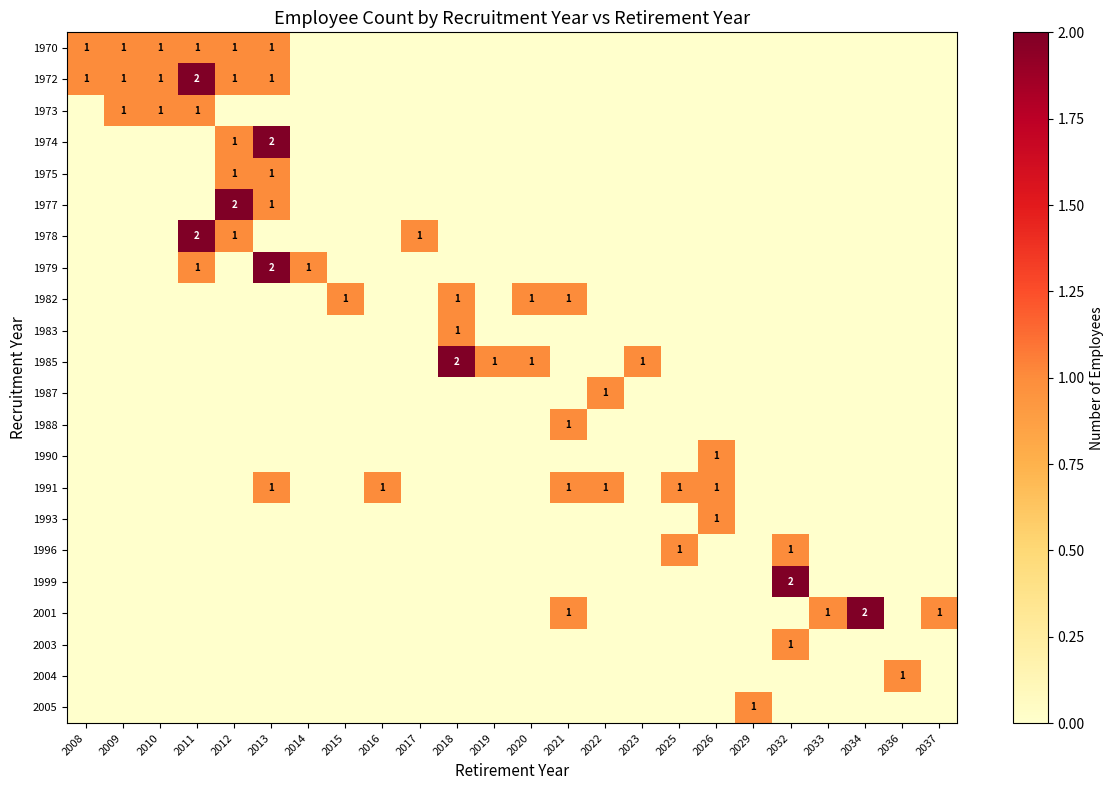

Is it true that 1977 equals 2 at 2012?

True